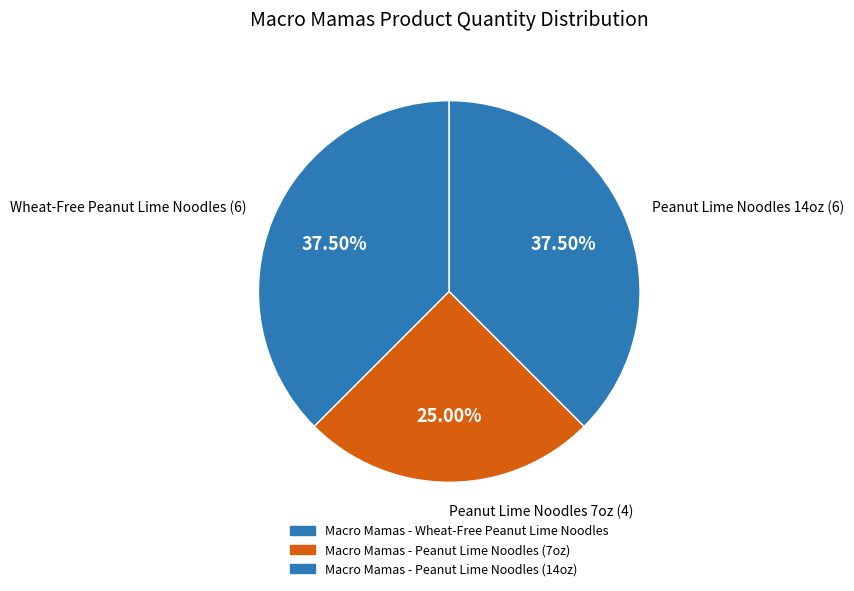

How many slices are in this pie chart?

3